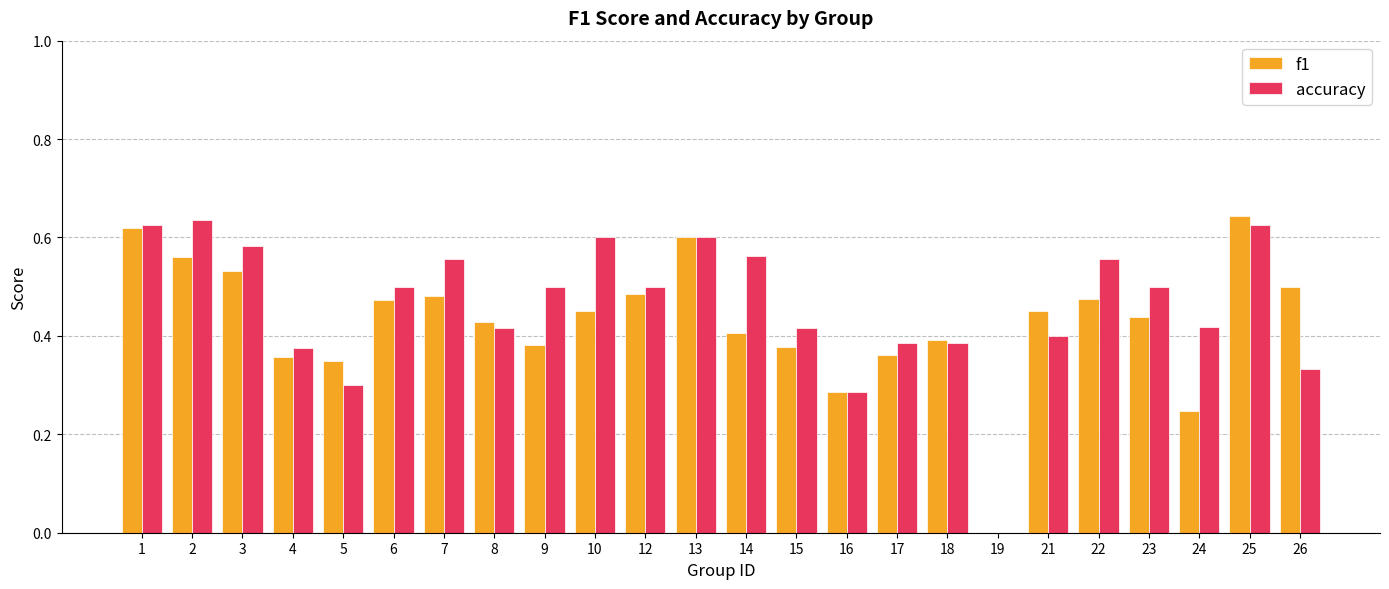

Count the f1 values in the range 0 to 1.

24